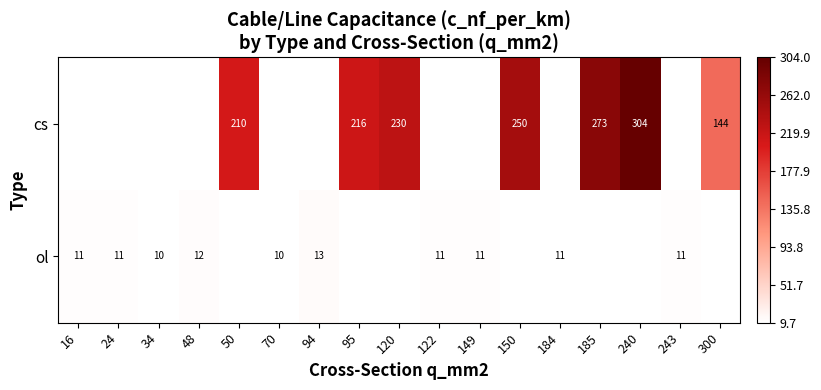

True or false: cs has a value of 230 at 120.

True